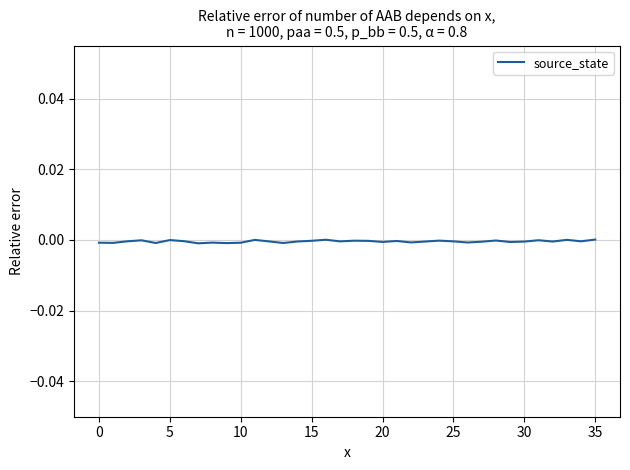

What is the label of the 13th point from the left?

12